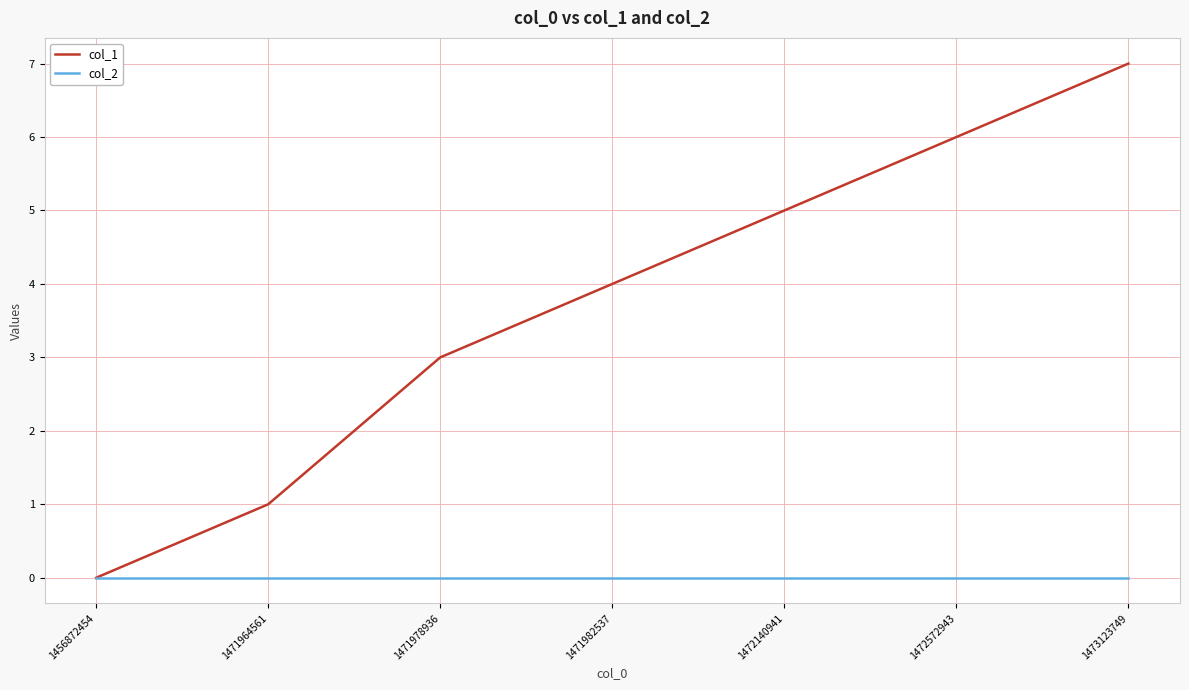

What is the sum of all col_1 values?

26